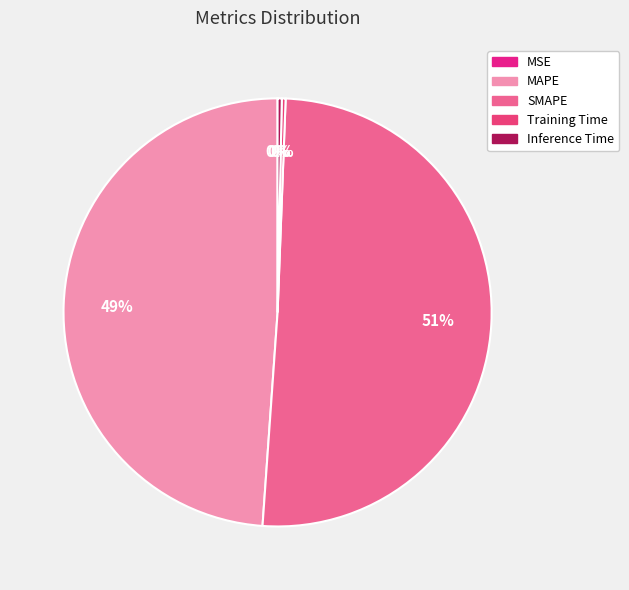

What is the majority slice?

SMAPE